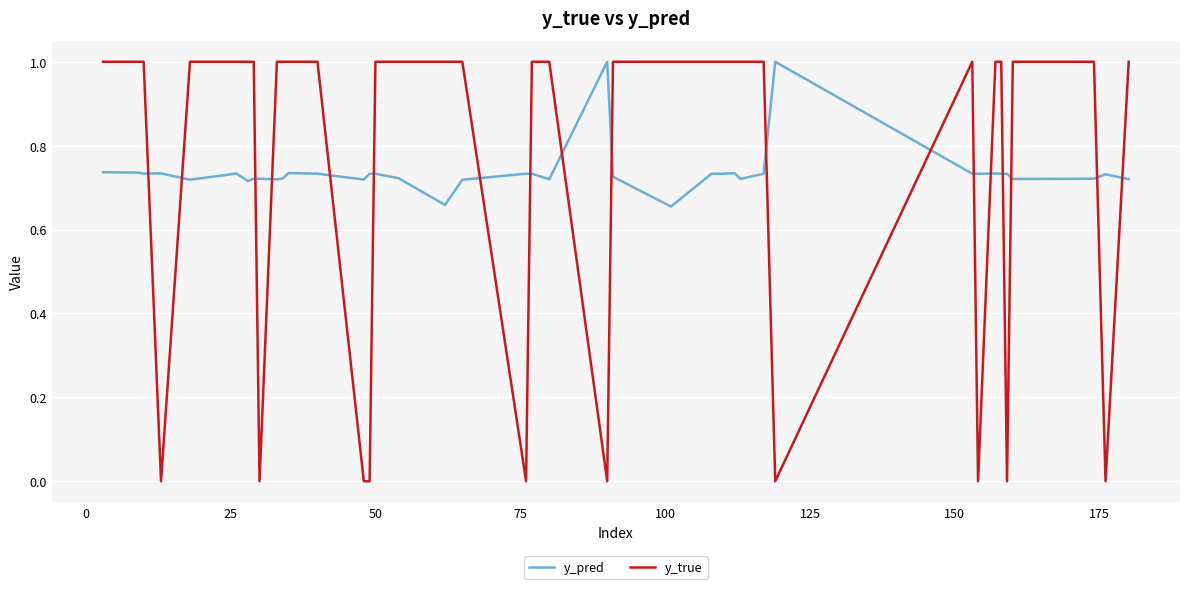

True or false: y_pred and y_true cross at least once.

True